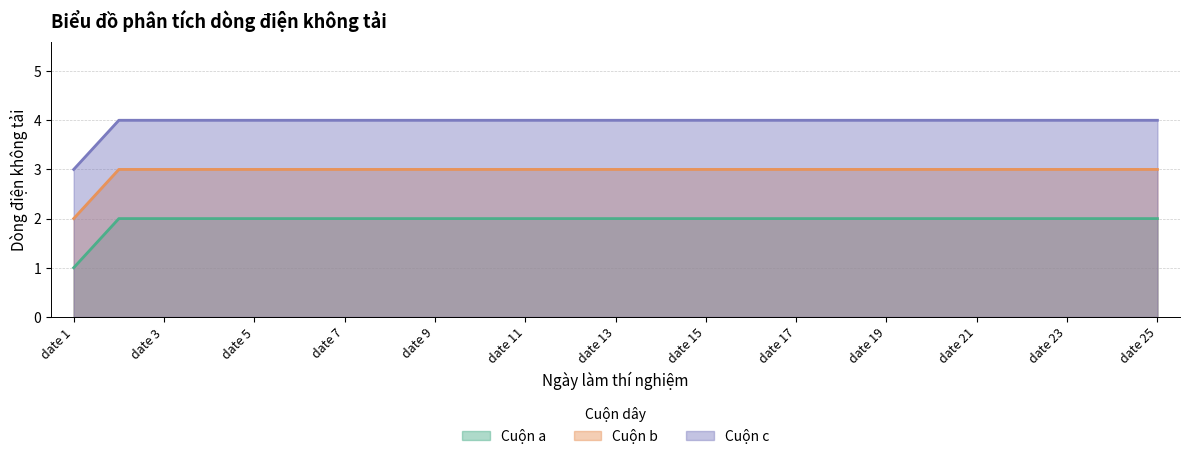

Which series changed the most between date 7 and date 8?

Cuộn a